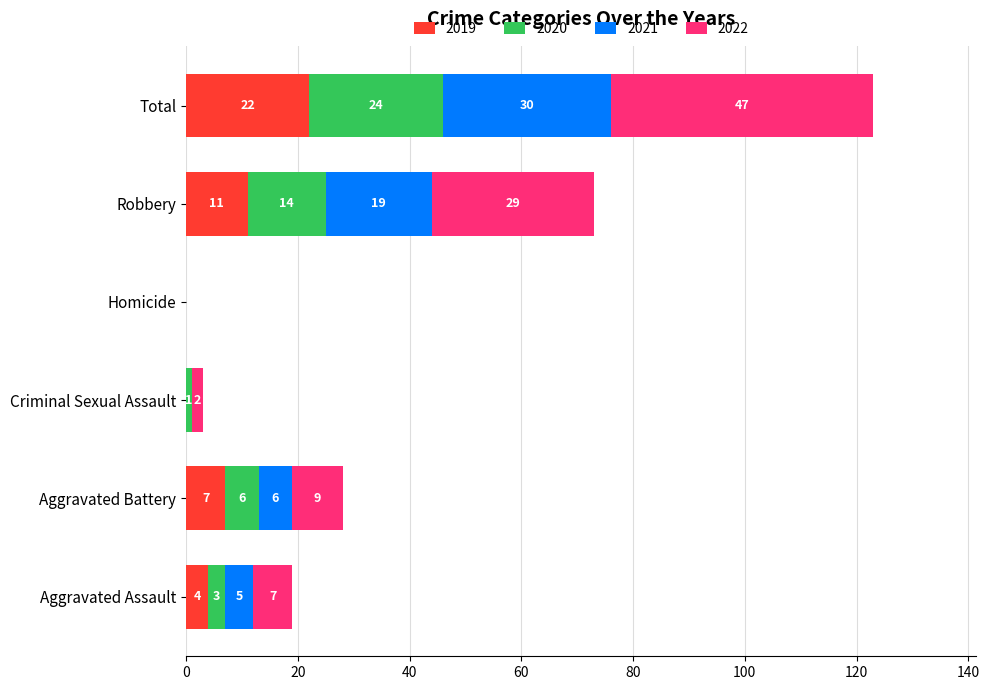

The value of 2019 at Robbery is 11. True or false?

True